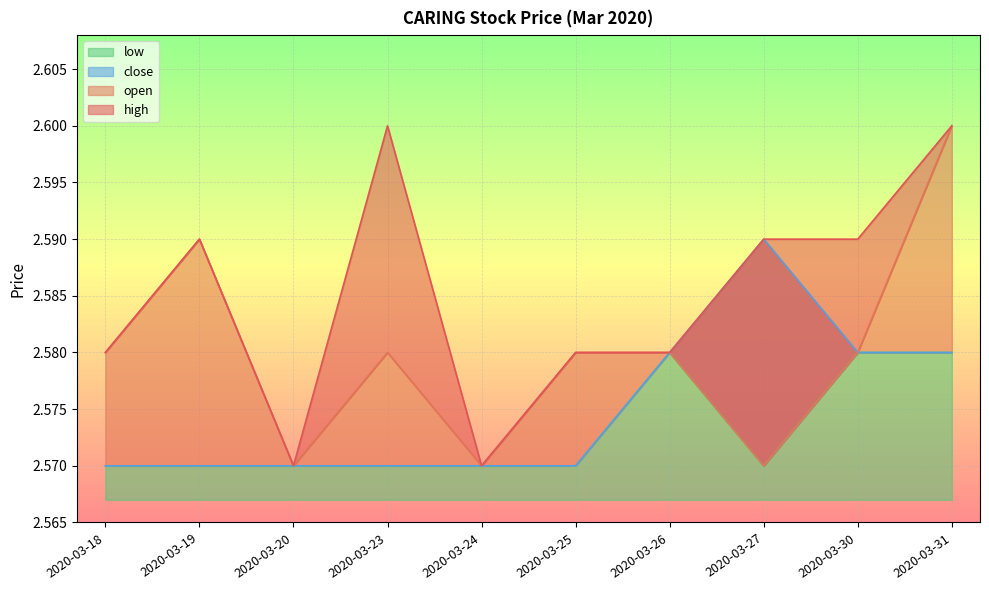

What is the average value of the low series?

2.6